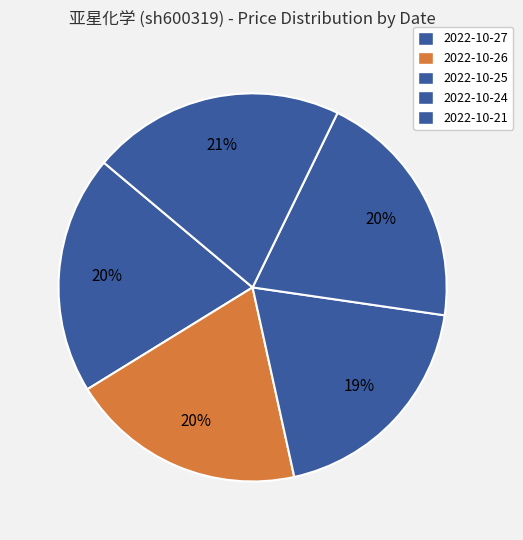

How many segments does this pie chart have?

5